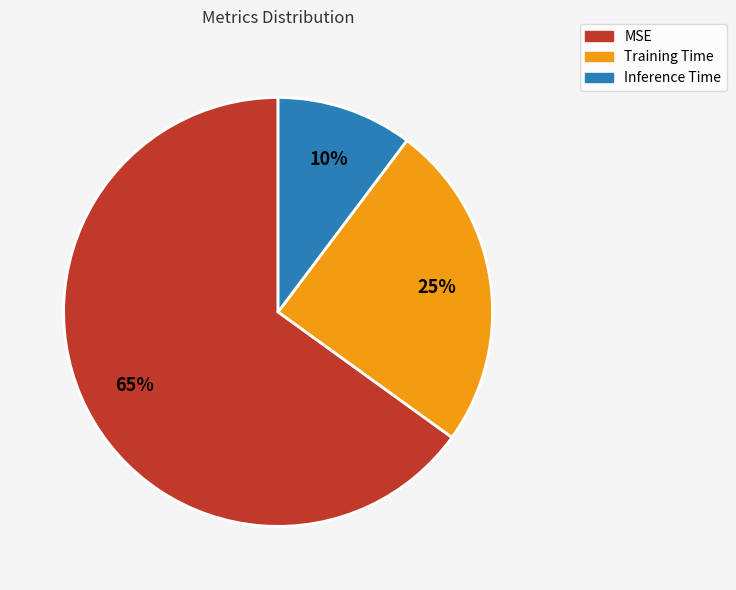

To the nearest percent, what portion does Inference Time represent?

10%